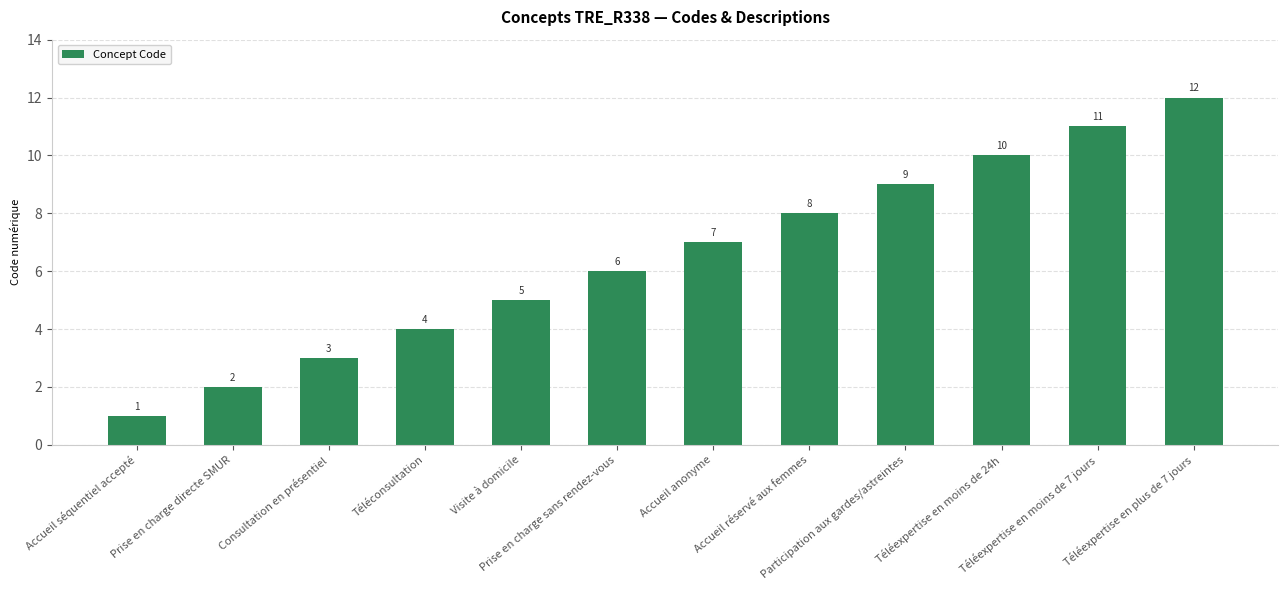

What is the greatest value displayed?

12